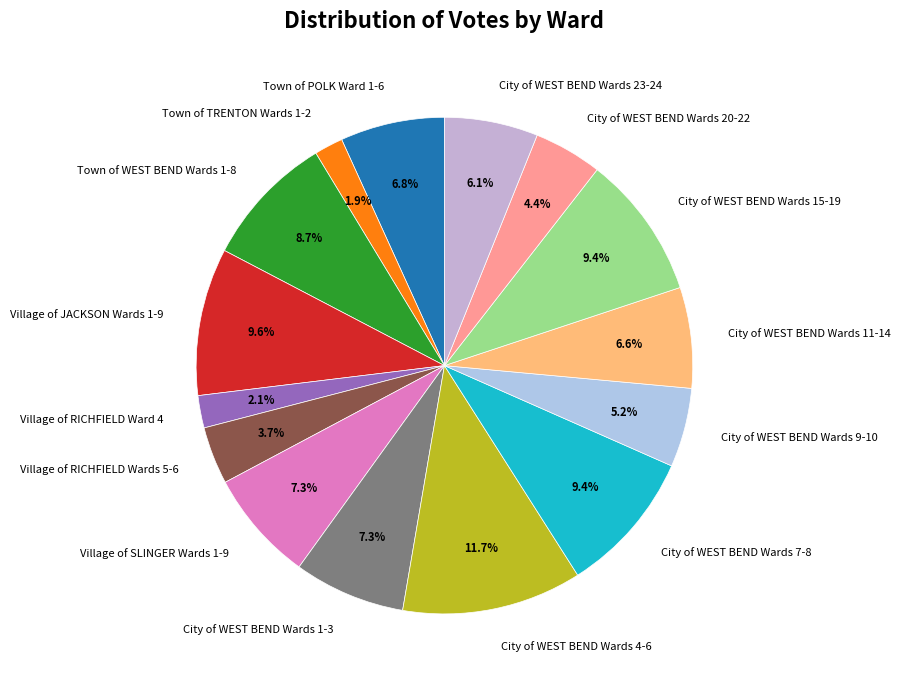

What is the largest slice in the pie chart?

City of WEST BEND Wards 4-6